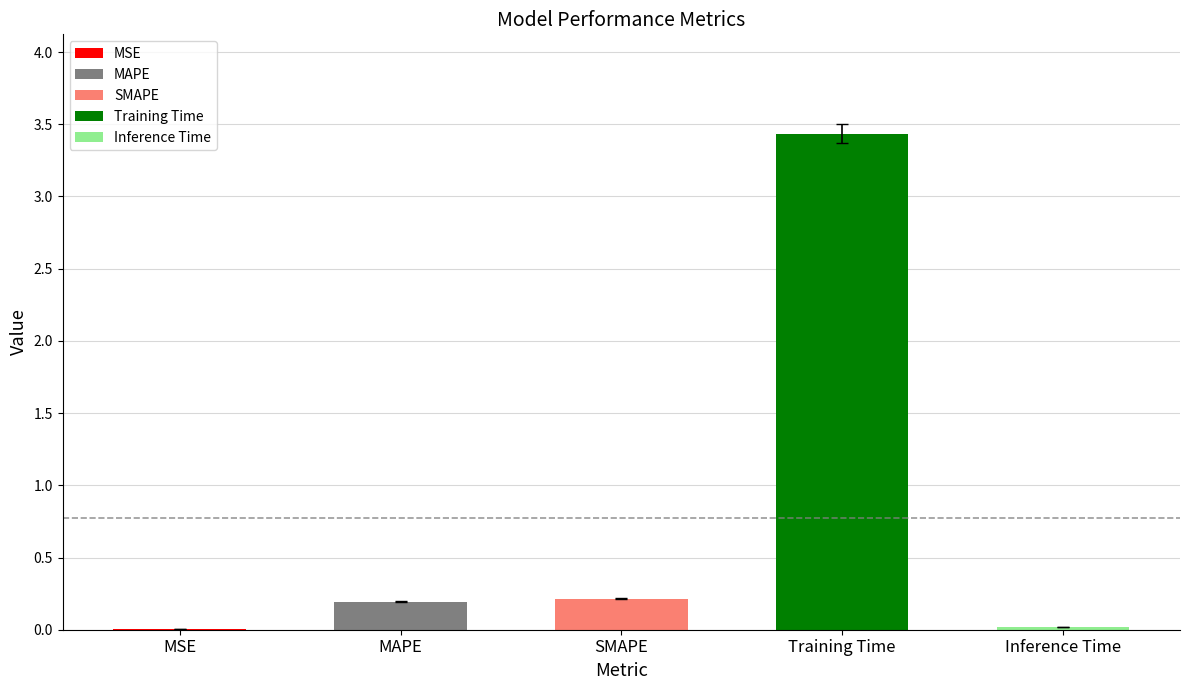

Which label corresponds to the largest value in the chart?

Training Time